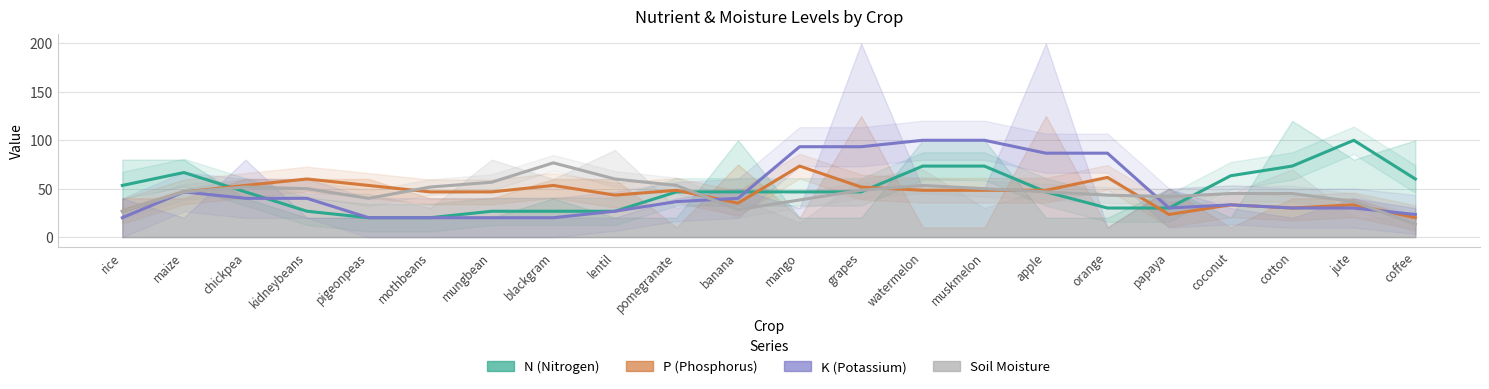

What position from the right is orange?

6